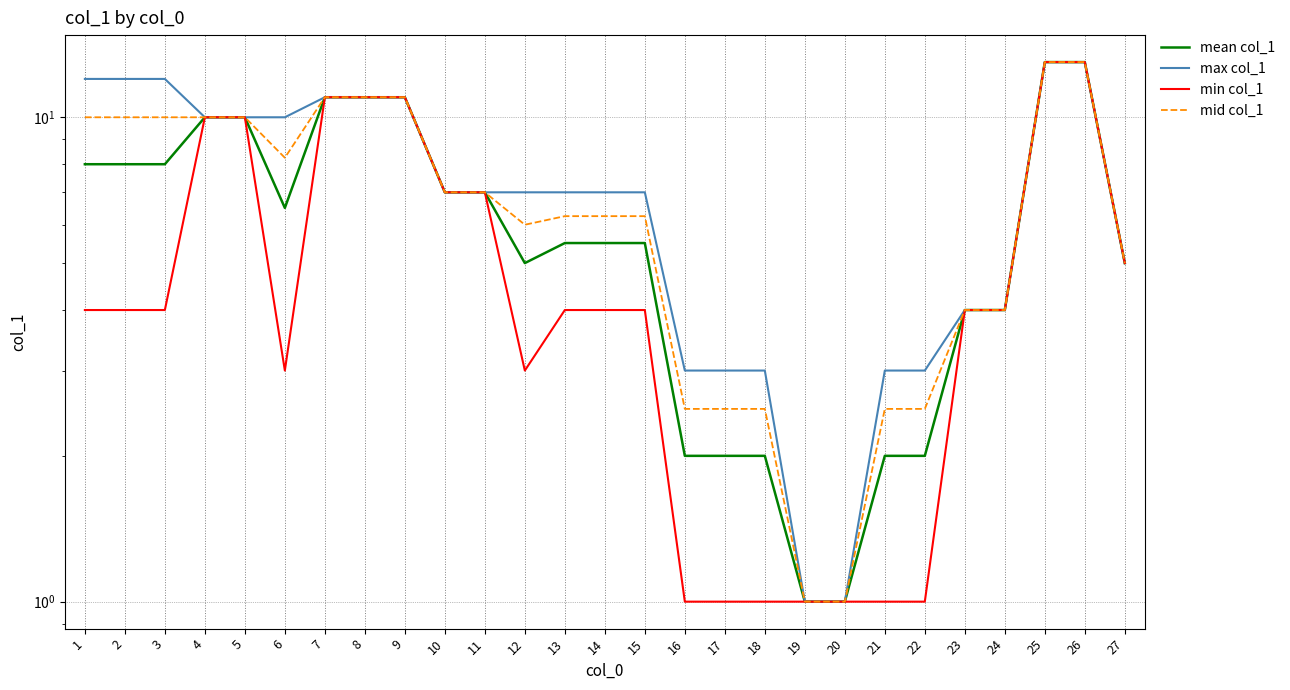

True or false: mid col_1 has more than 2 points higher than both neighbors.

False